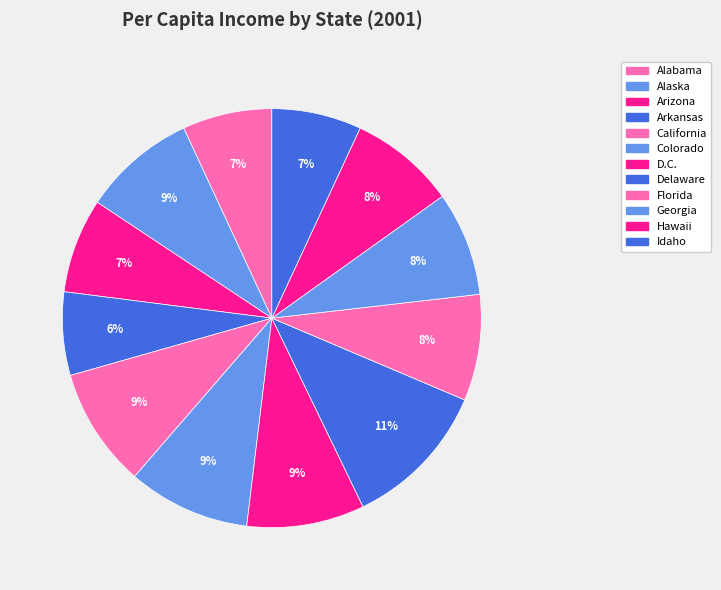

How many slices are in this pie chart?

12